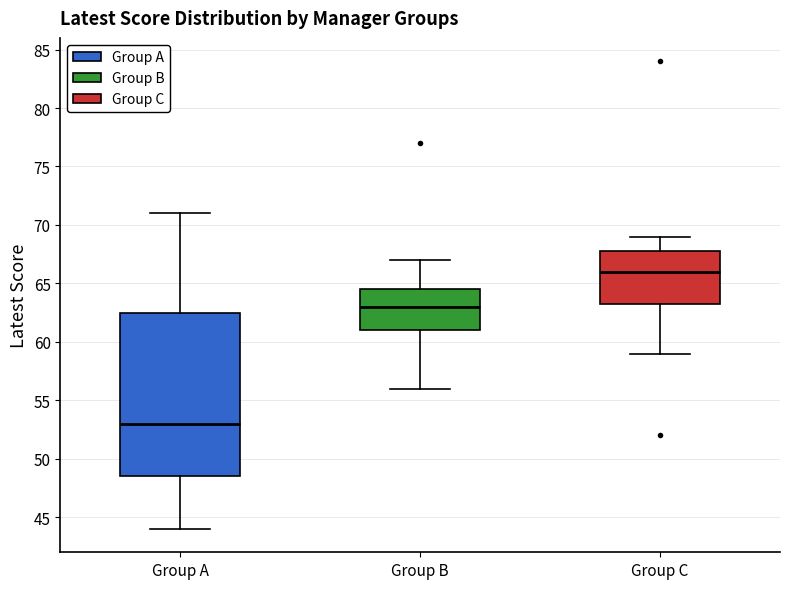

Where is the upper edge of the box for Group C on the y-axis? The values are not printed on the chart, so give them approximately, as read against the axis.

68.0